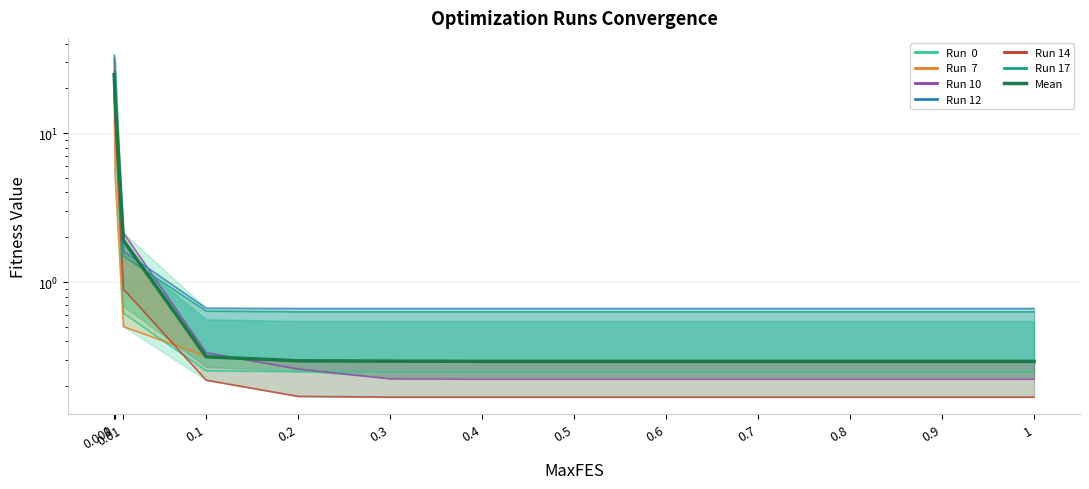

The chart shows a value of 0.3 at 0.5. True or false?

True